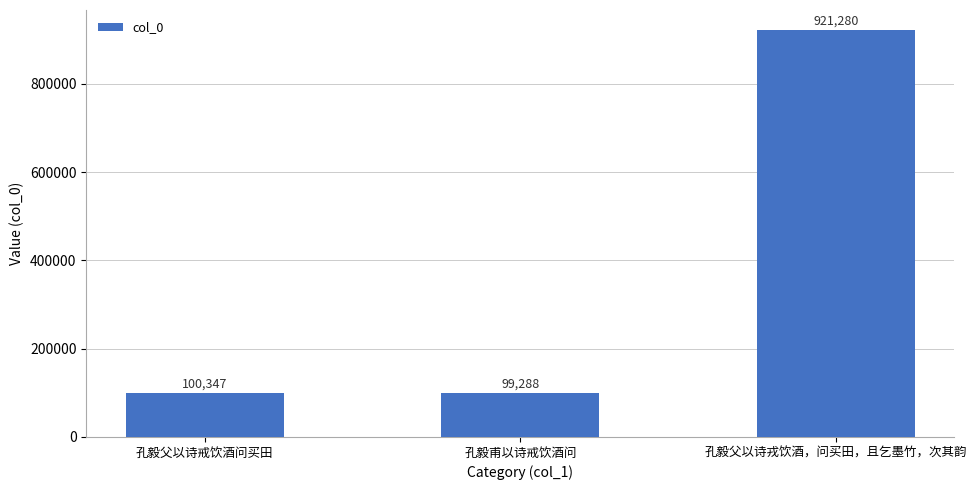

Read the value at 孔毅甫以诗戒饮酒问.

99288